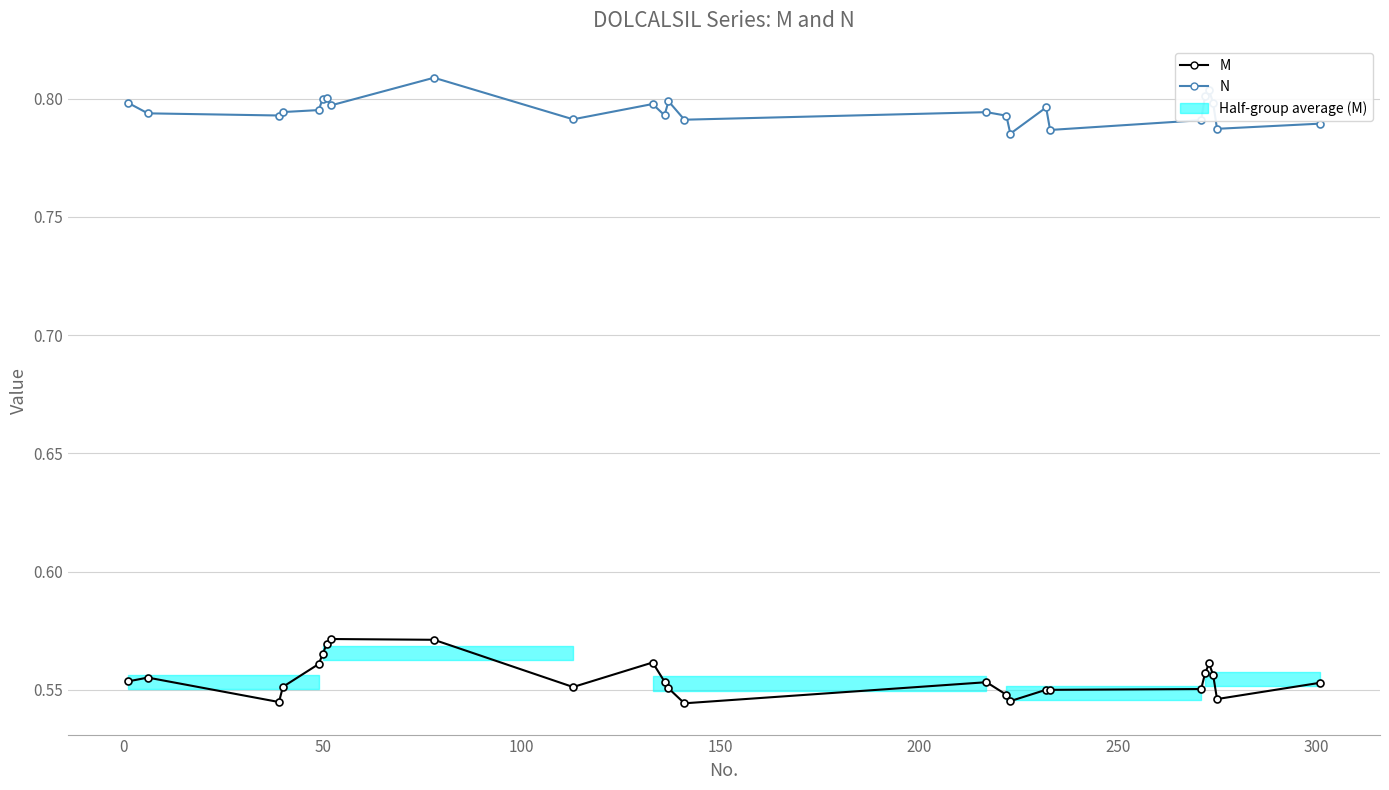

Is the value of N at 150 greater than the value of M at 18?

Yes